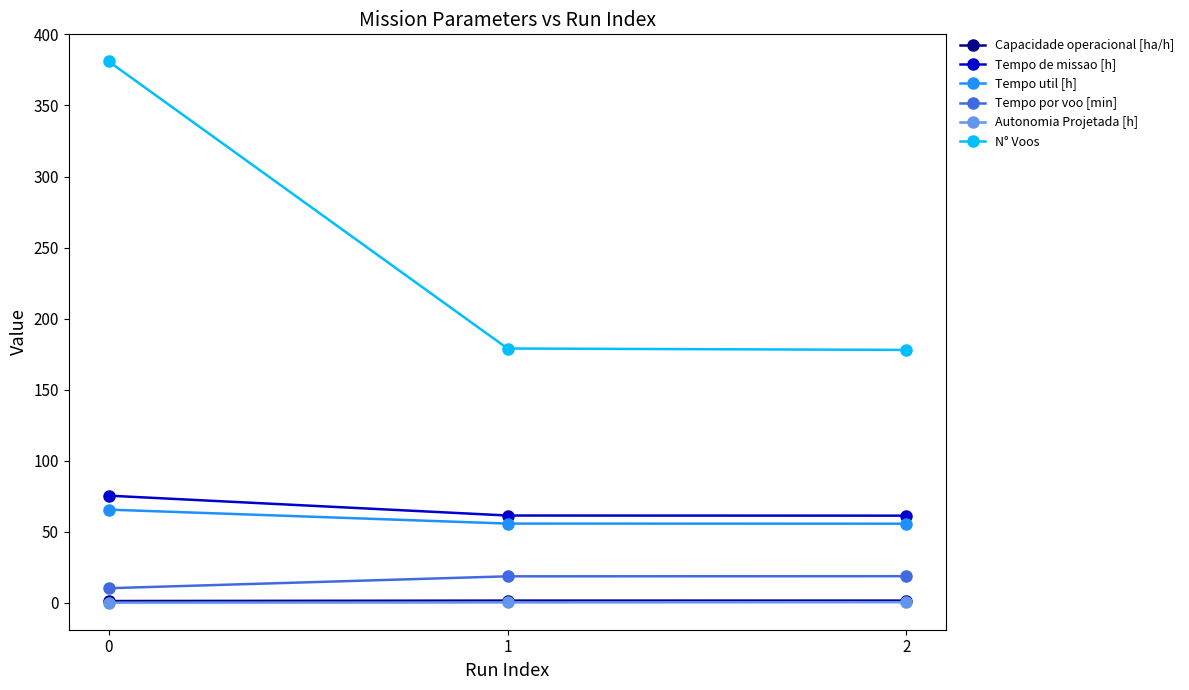

Which series has the widest spread of values?

N° Voos